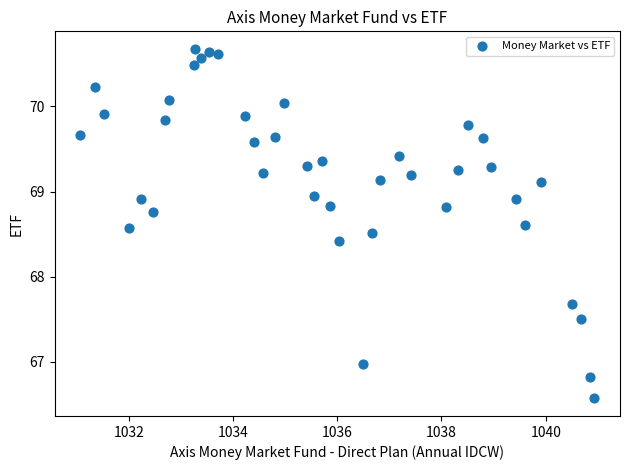

What Y value in the scatter plot is closest to 68?

67.7